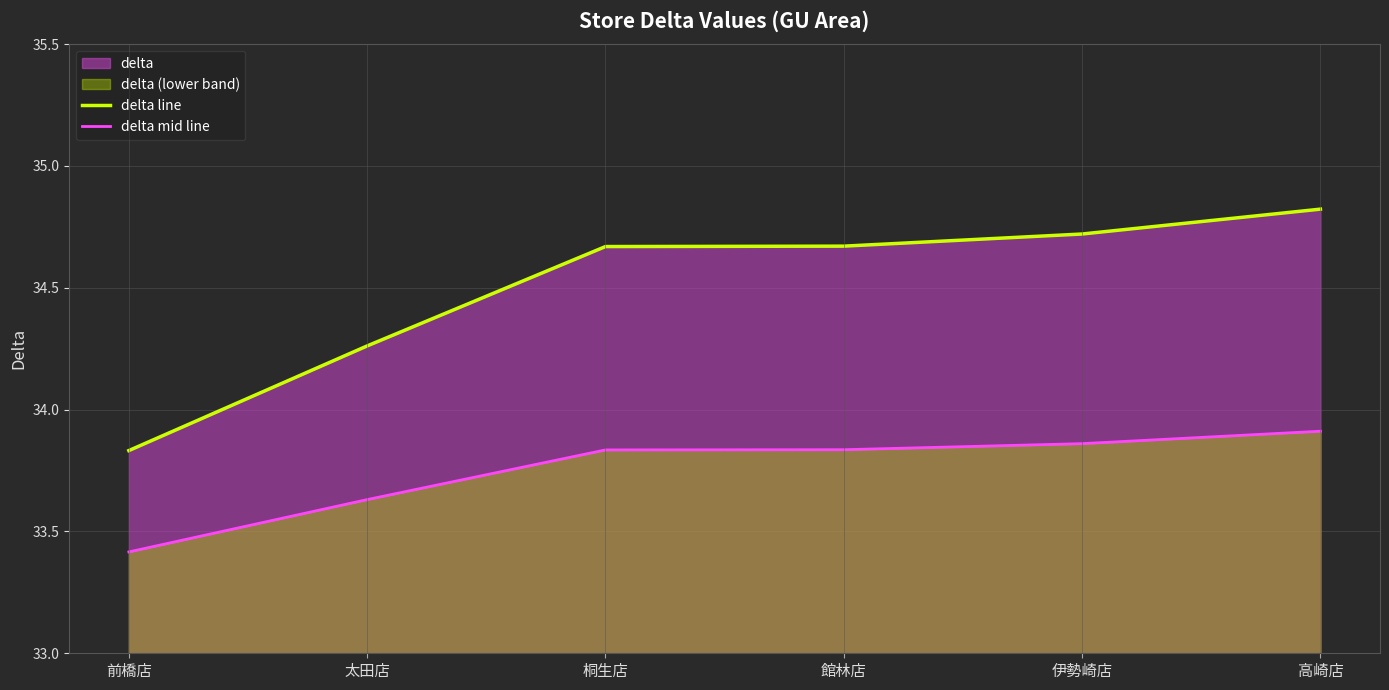

At which category is the sum across all series the highest?

高崎店